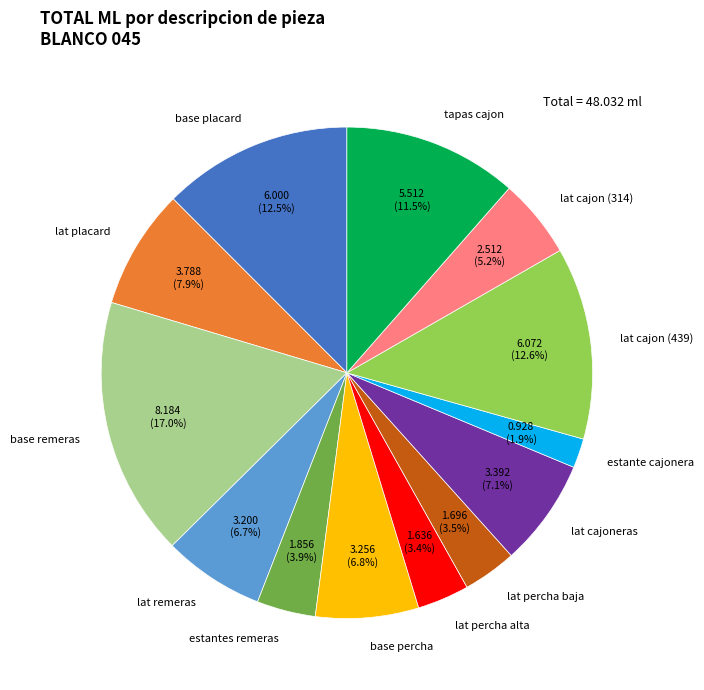

What is the ratio of the value at estante cajonera to the value at lat cajon (314)?

0.4